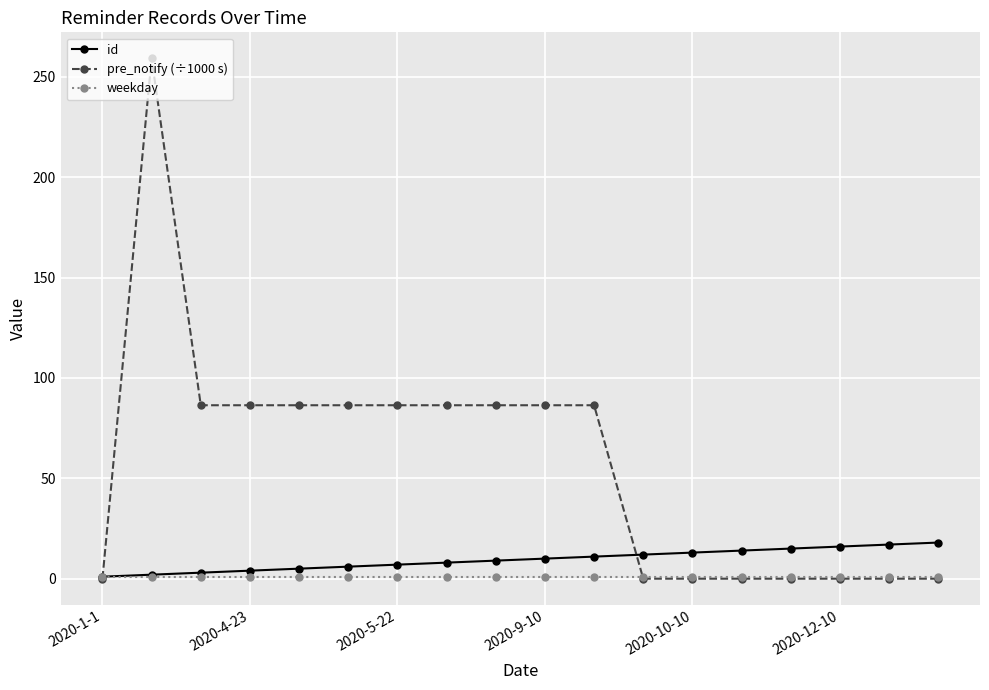

Which series has the largest total across all categories?

pre_notify (÷1000 s)